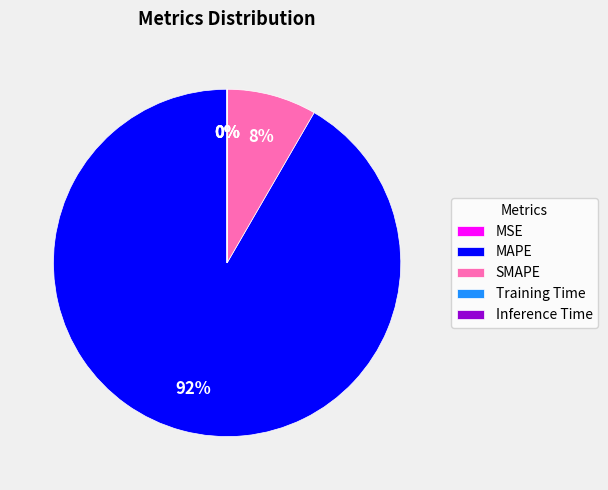

Does SMAPE account for over 50% of the chart?

No